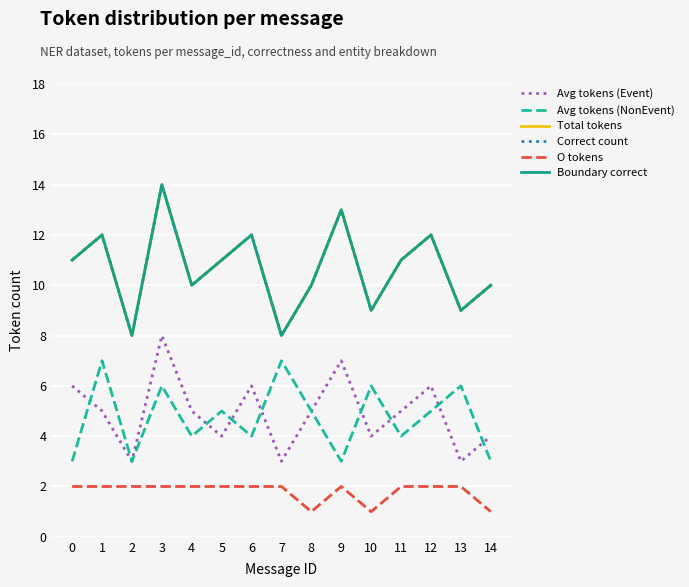

Is this an area chart (filled region under the line)?

No